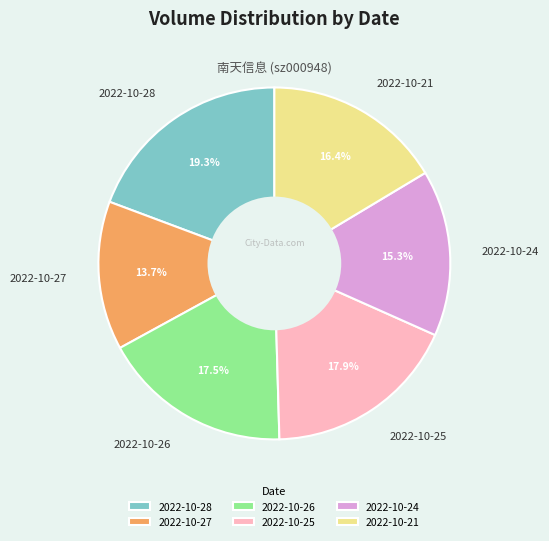

To the nearest percent, what is the average slice percentage?

17%